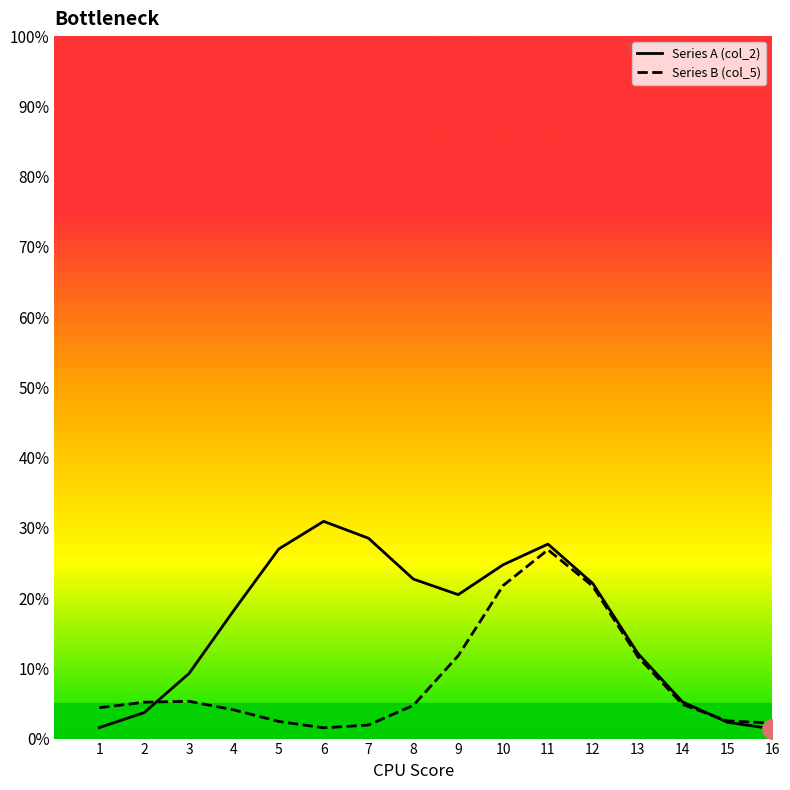

Is the value of Series A (col_2) at 10 greater than the value of Series B (col_5) at 3?

Yes